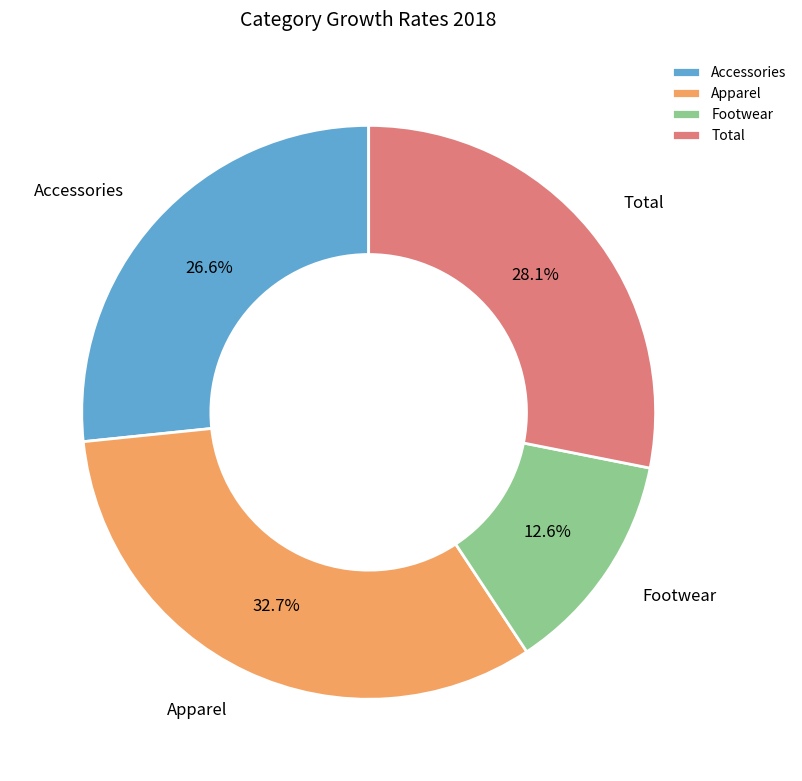

How many slices are in this pie chart?

4